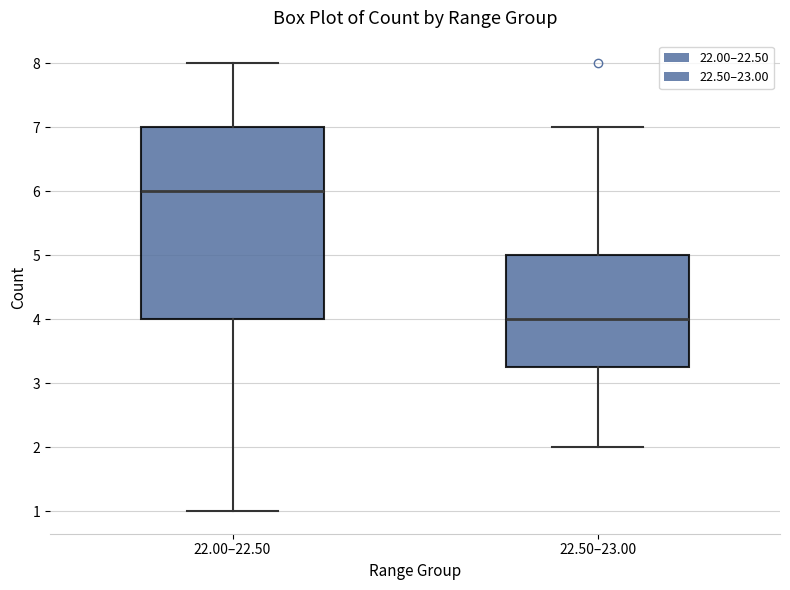

Where is the upper edge of the box for 22.50–23.00 on the y-axis? The values are not printed on the chart, so give them approximately, as read against the axis.

5.0